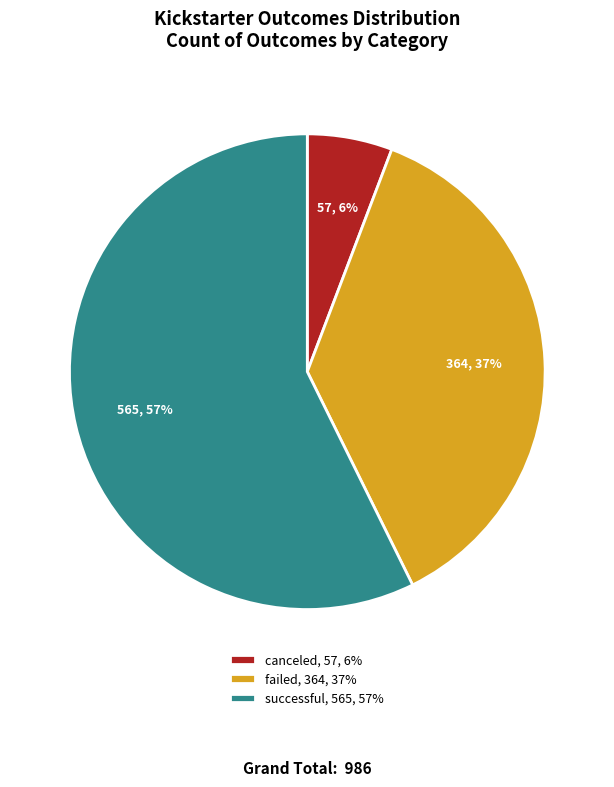

To the nearest percent, what is the average slice percentage?

33%